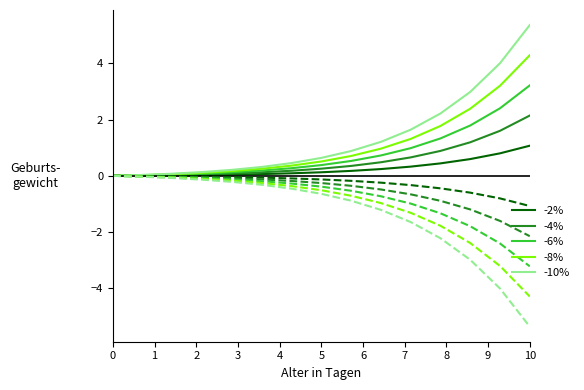

True or false: -2% and -4% cross at least once.

False